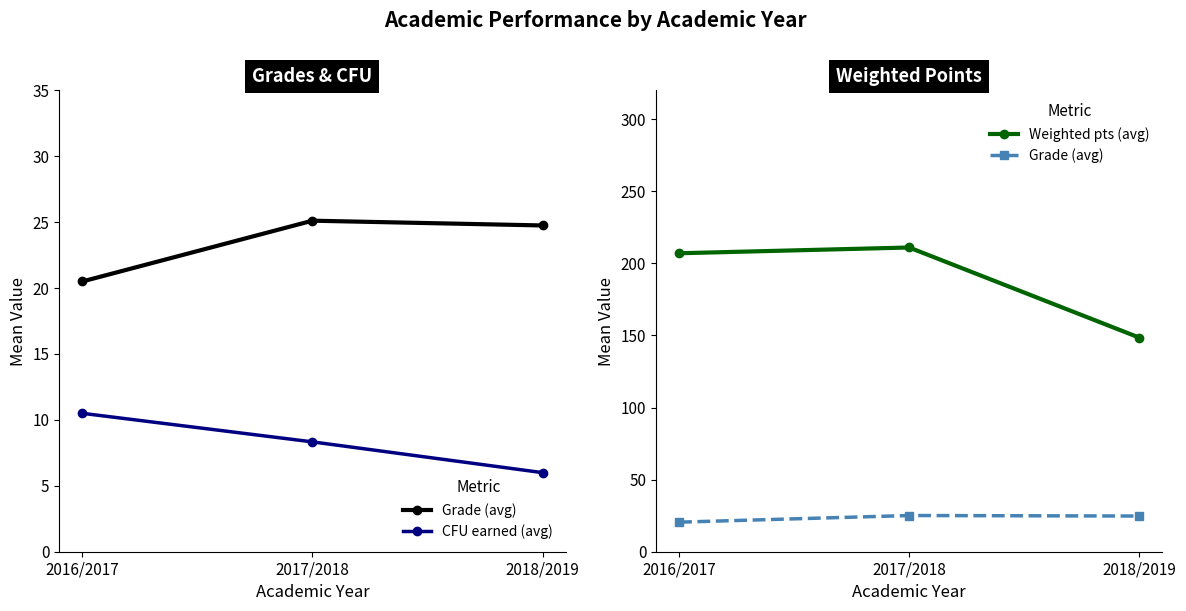

What is the spread (max minus min) of values at 2016/2017?

196.5